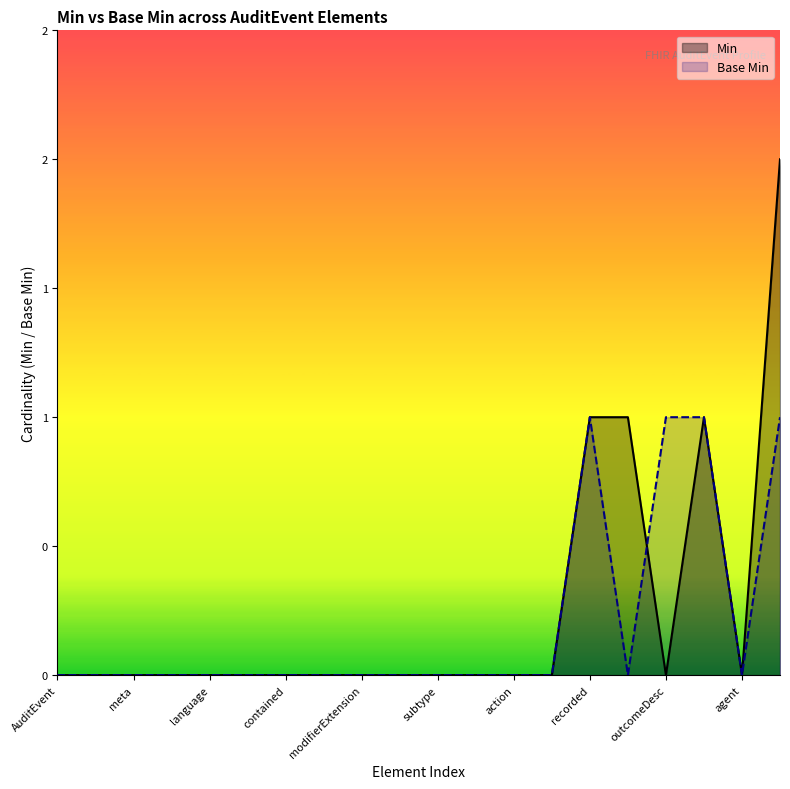

At which category does the chart reach its minimum across all series?

AuditEvent